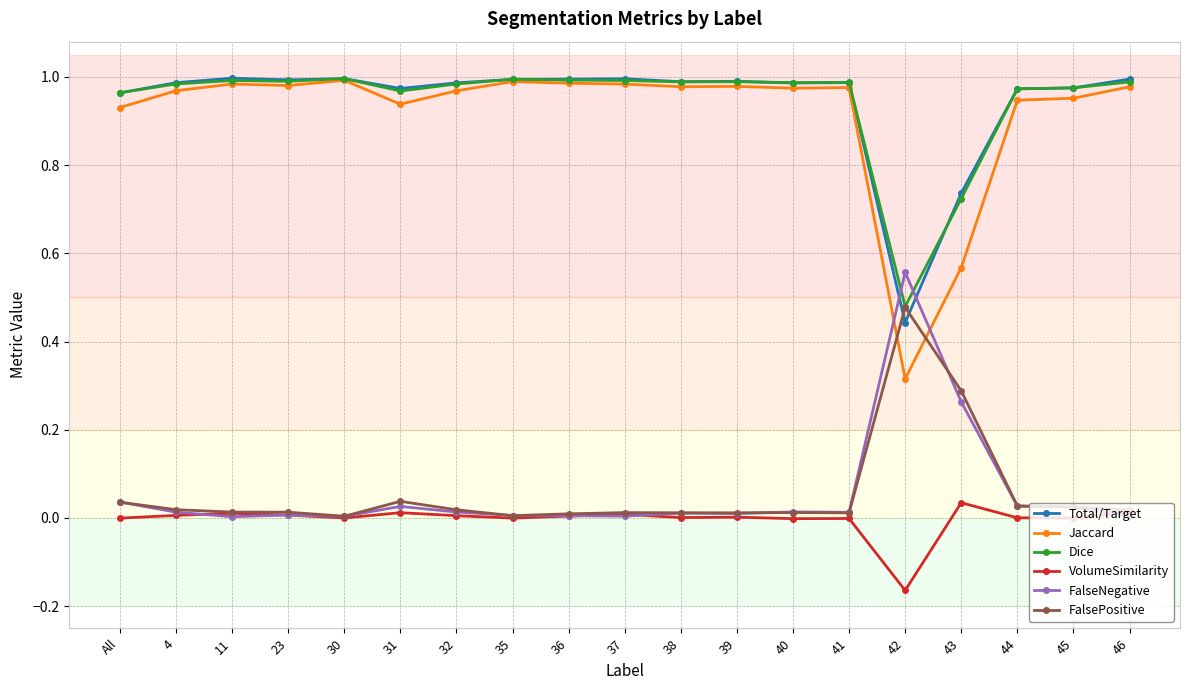

Which series has the largest range (max minus min)?

Jaccard